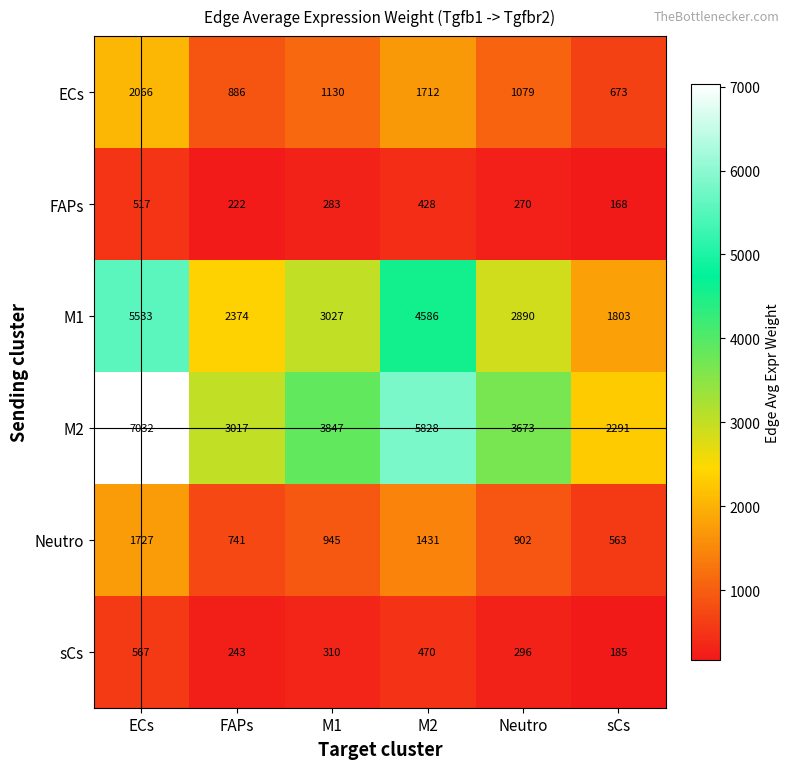

What is the spread (max minus min) of values at M2?

5400